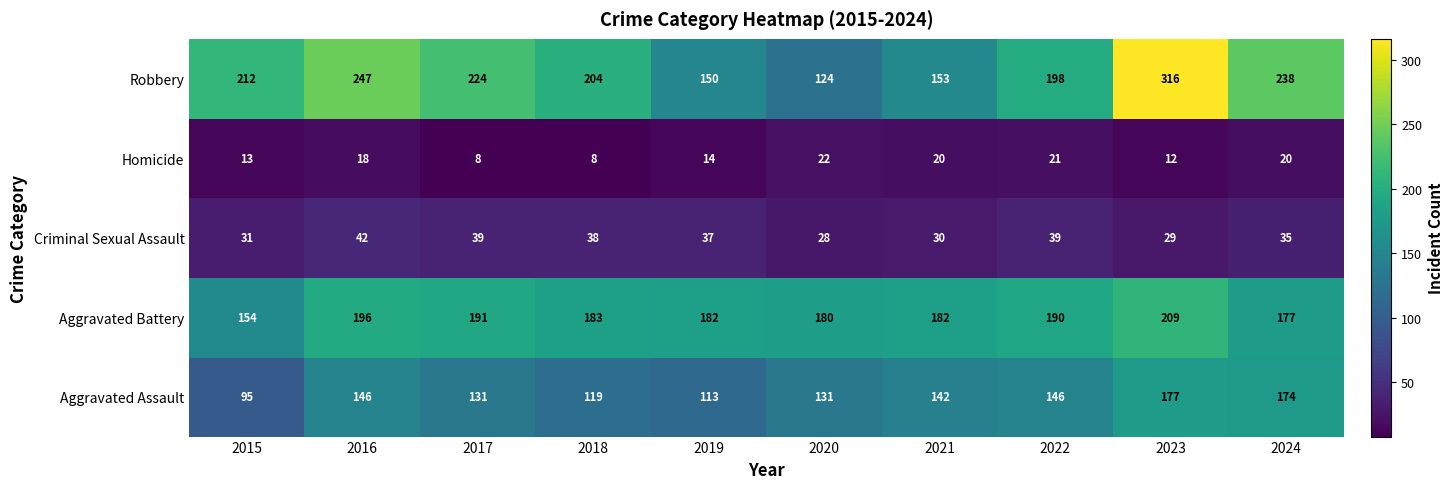

What is the average value of the Aggravated Battery series?

184